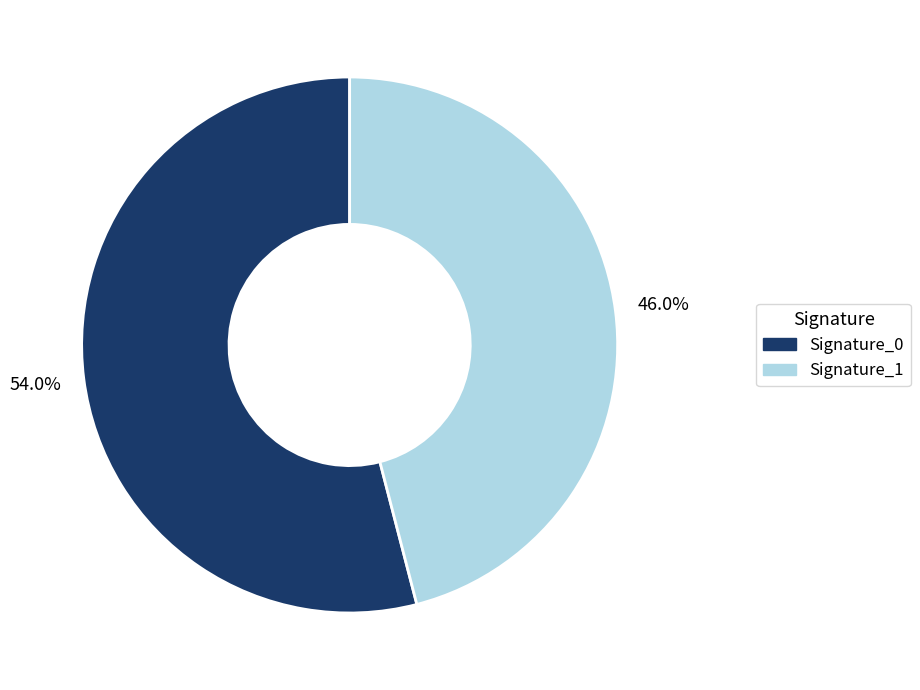

Is there a majority slice in this chart?

Yes